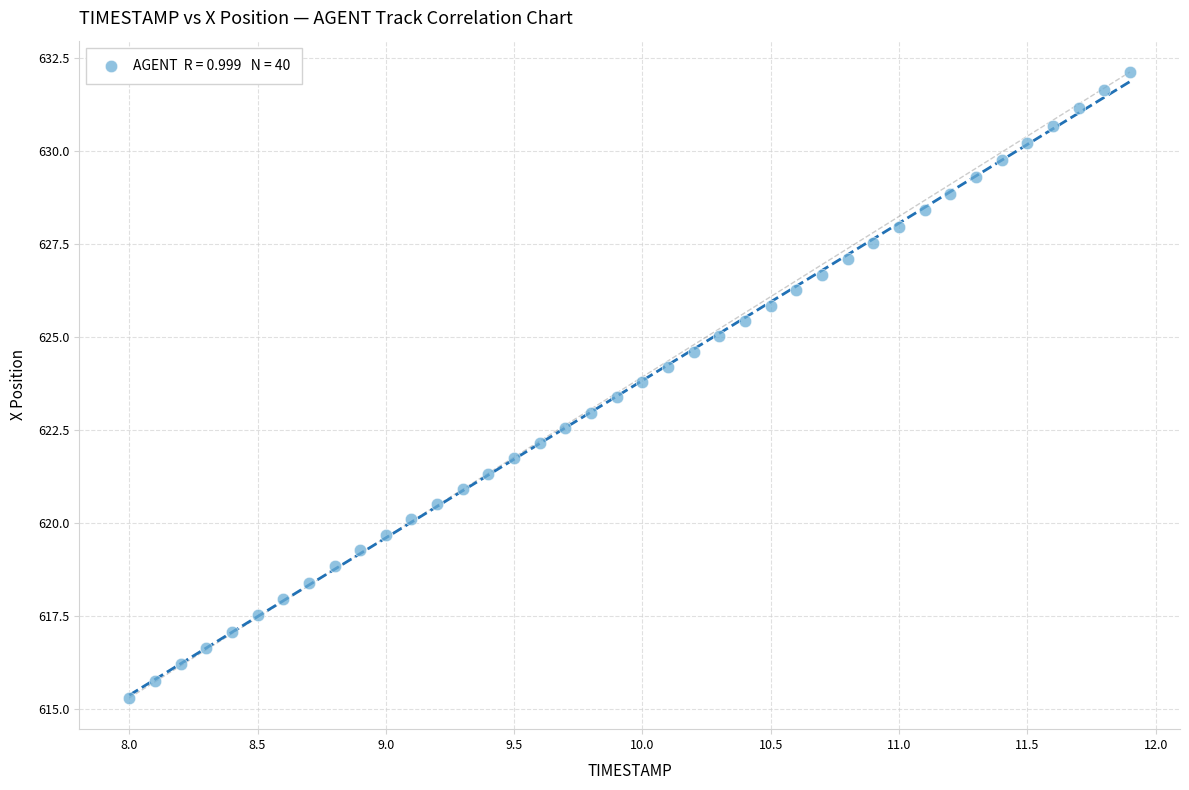

What is the range of Y values (max minus min)?

16.8